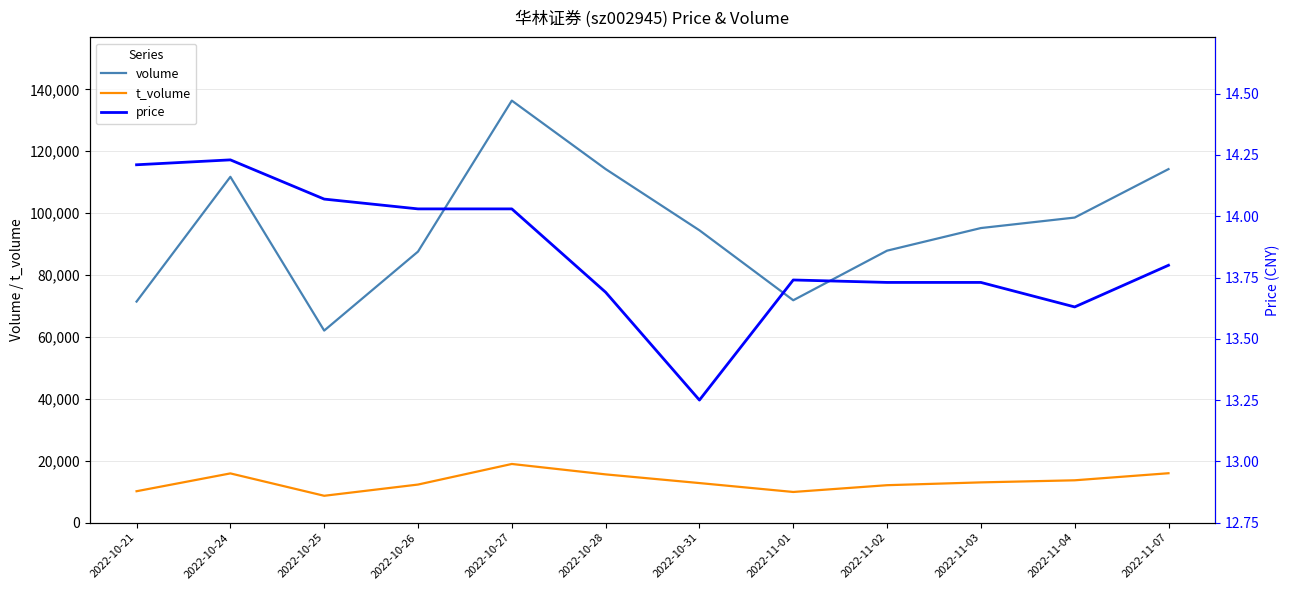

Between 2022-11-01 and 2022-10-28, which is larger?

2022-10-28